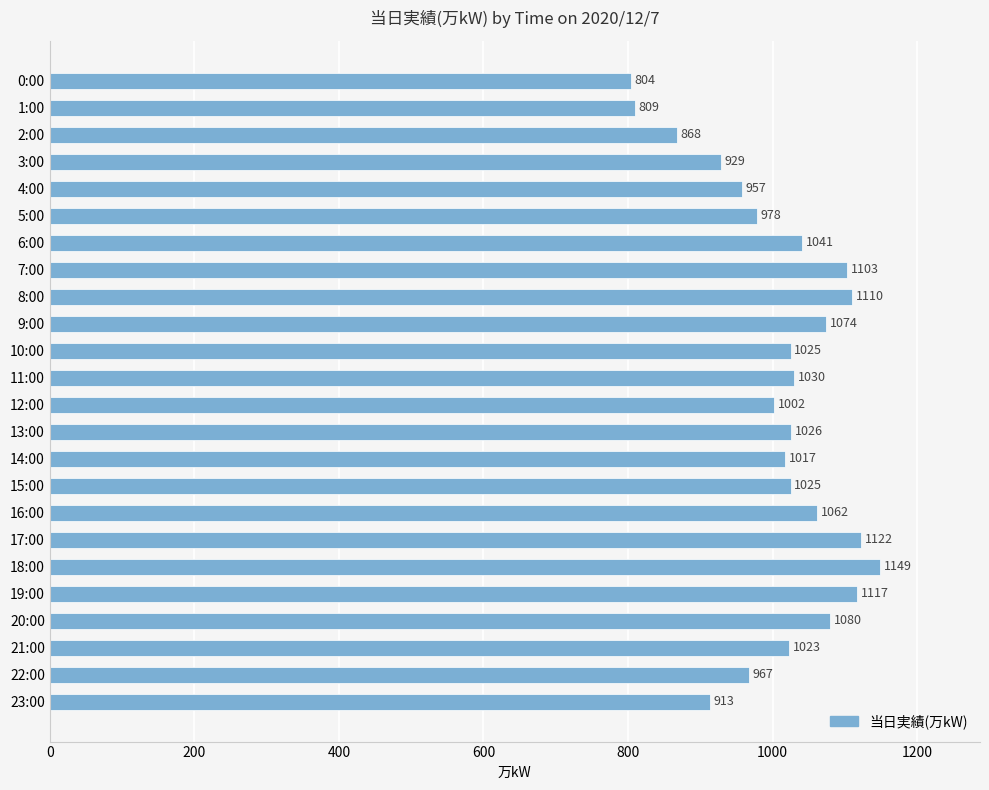

What is the label of the 5th bar from the bottom?

19:00